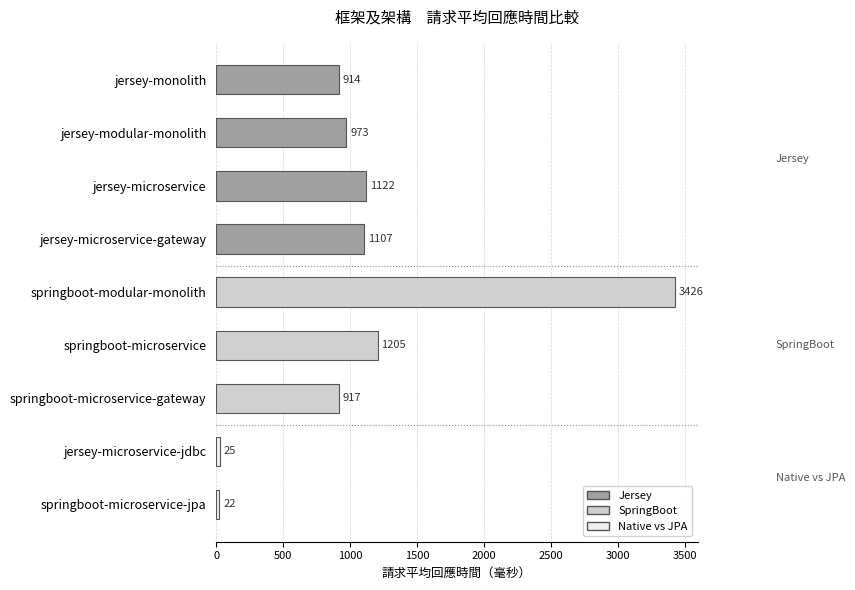

Rank the categories by value from highest to lowest.

springboot-modular-monolith, springboot-microservice, jersey-microservice, jersey-microservice-gateway, jersey-modular-monolith, springboot-microservice-gateway, jersey-monolith, jersey-microservice-jdbc, springboot-microservice-jpa